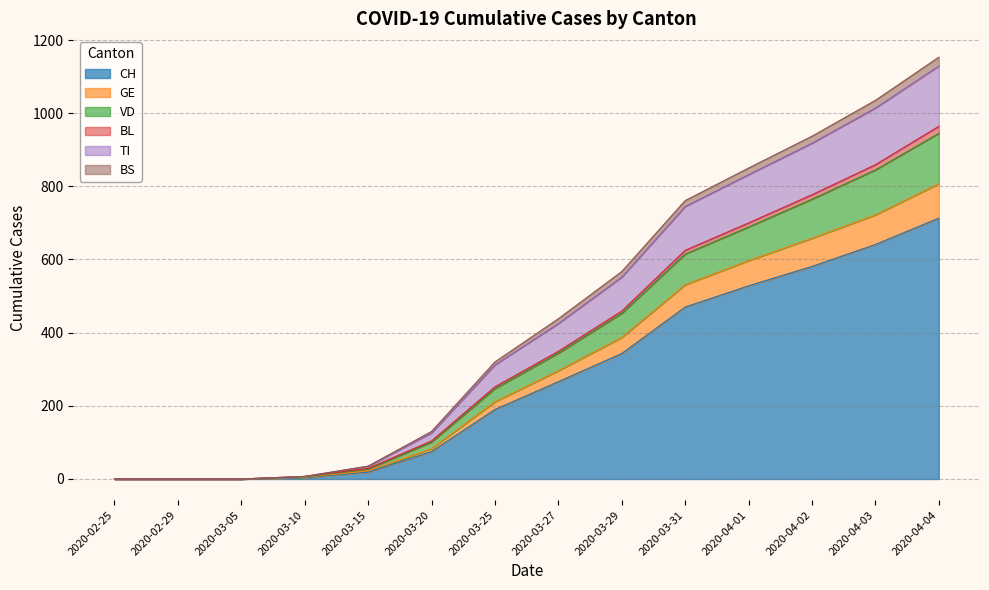

The value of CH at 2020-03-20 is 27. True or false?

False